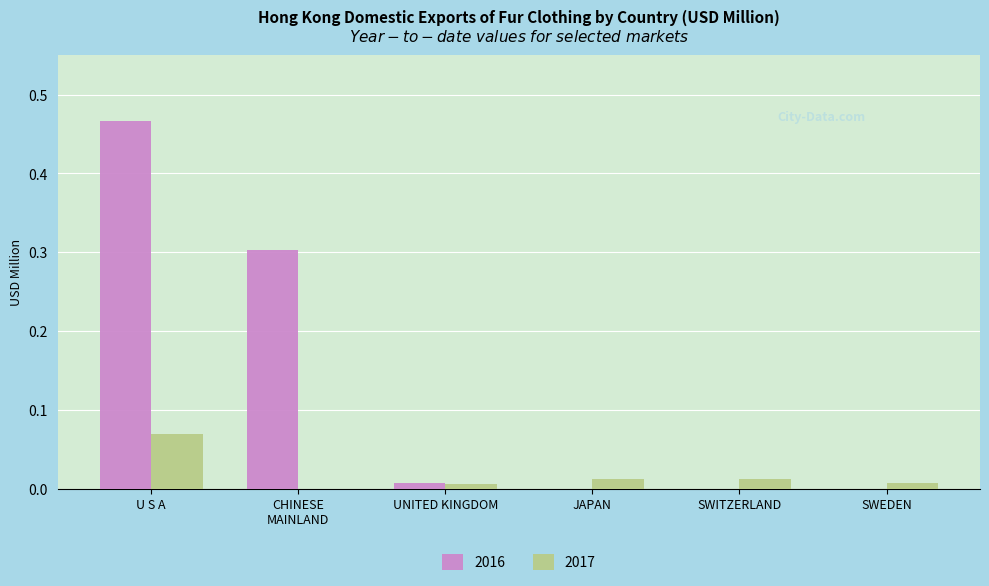

Is it true that 2017 equals 0.0 at SWEDEN?

True